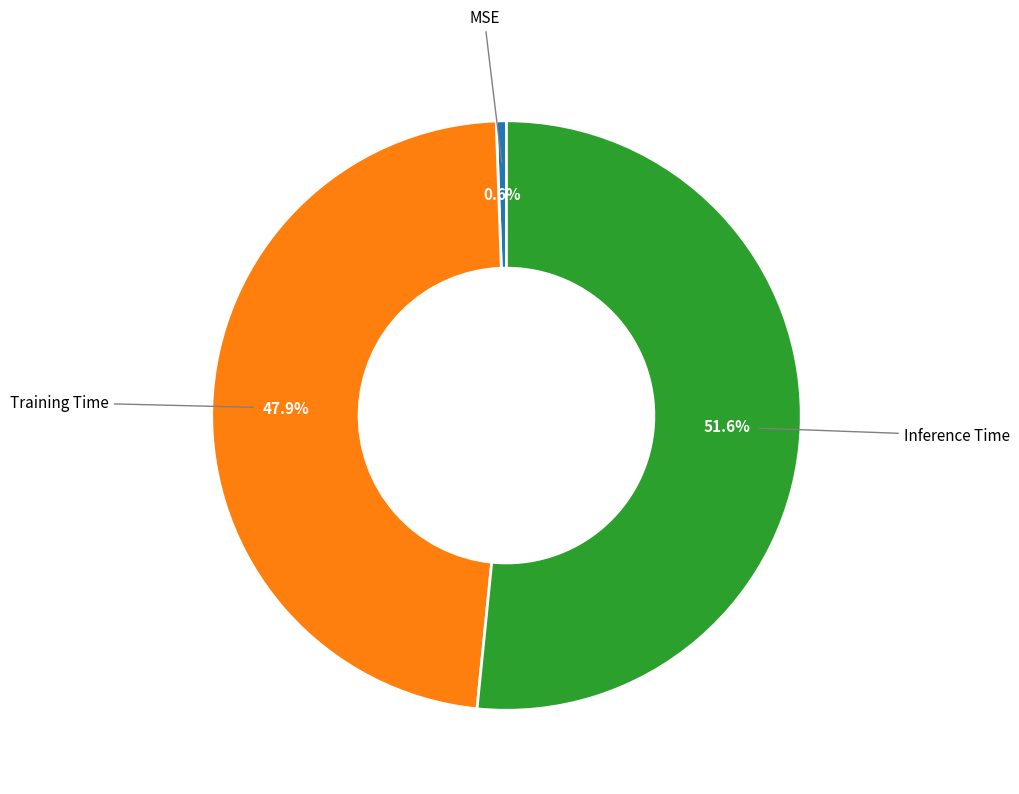

To the nearest percent, what portion does Training Time represent?

48%